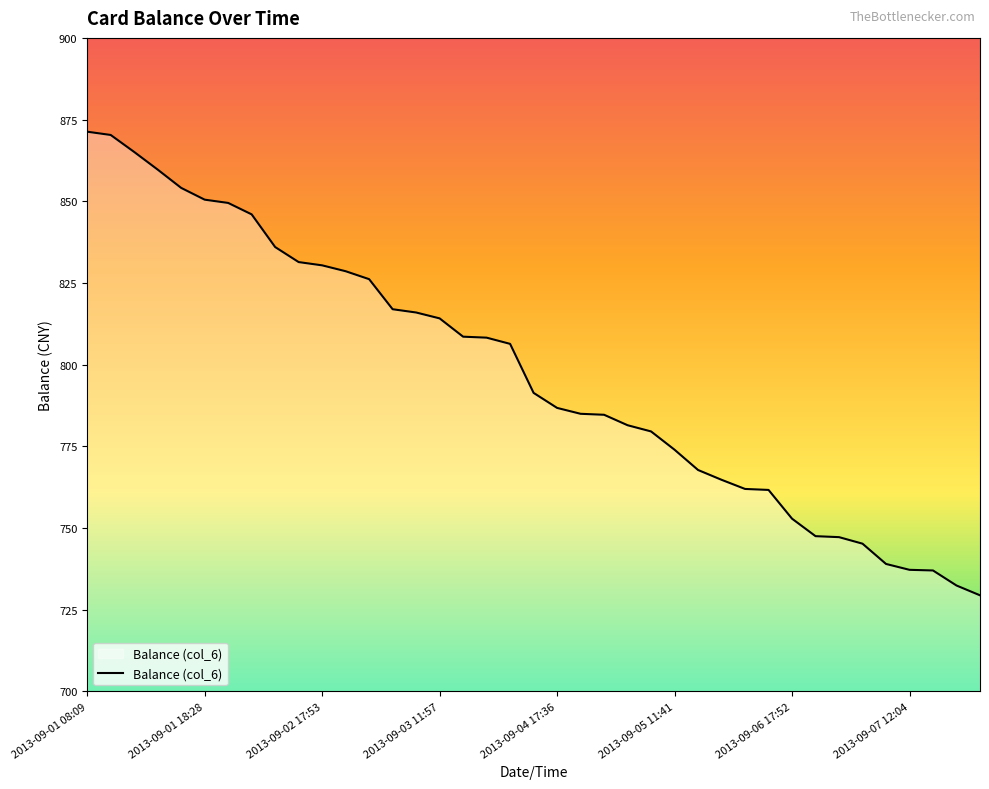

What is the greatest value displayed?

871.3